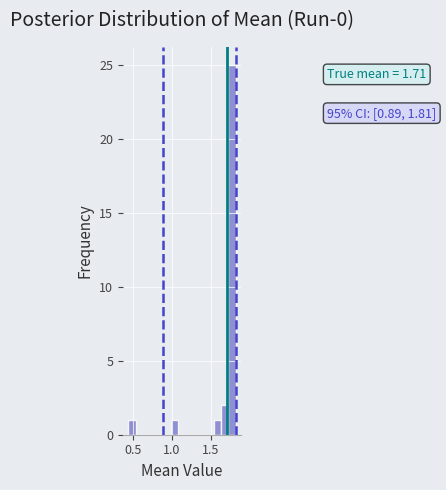

Around what value on the x-axis is the tallest bar? Give the approximate position of its centre, as read against the axis.

1.75